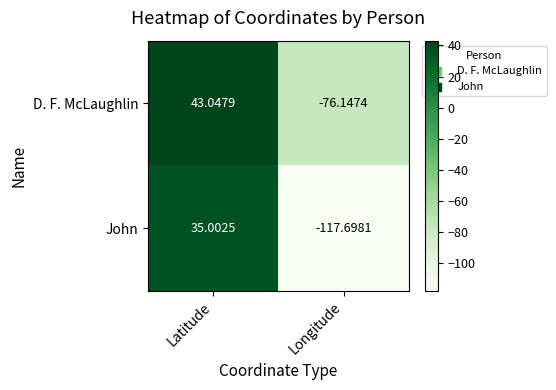

What is the difference between the highest and lowest values at Latitude?

8.0